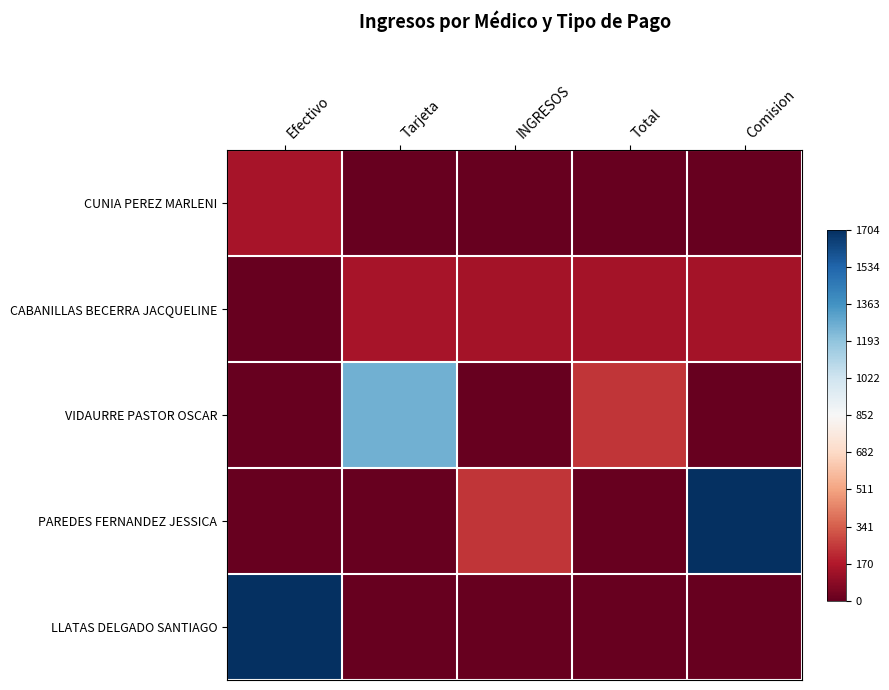

Which series changed the most between Total and Comision?

PAREDES FERNANDEZ JESSICA